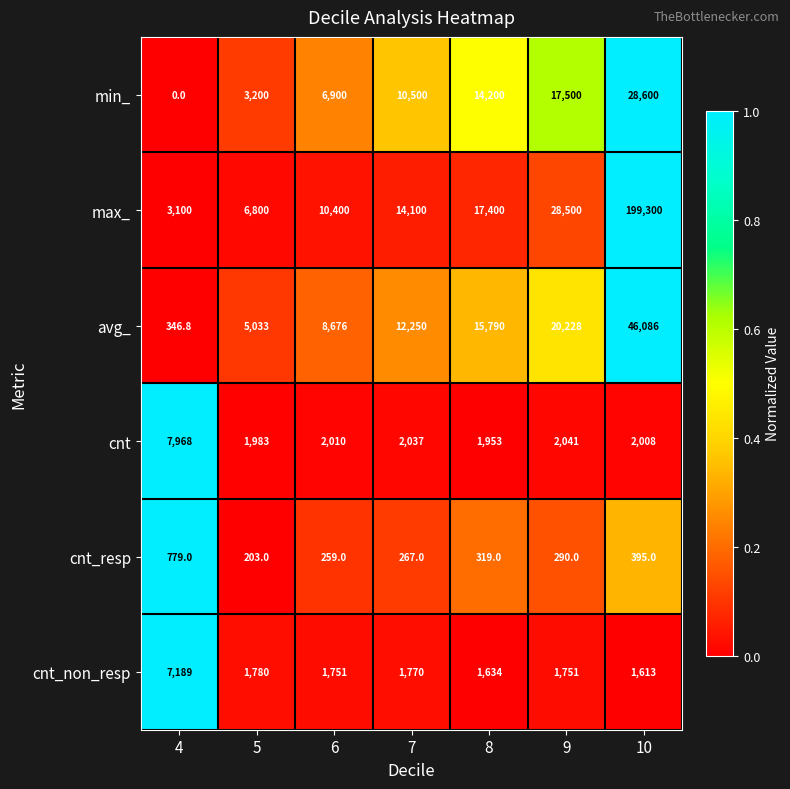

List the series in order of their peak value, lowest first.

cnt_resp, cnt_non_resp, cnt, min_, avg_, max_